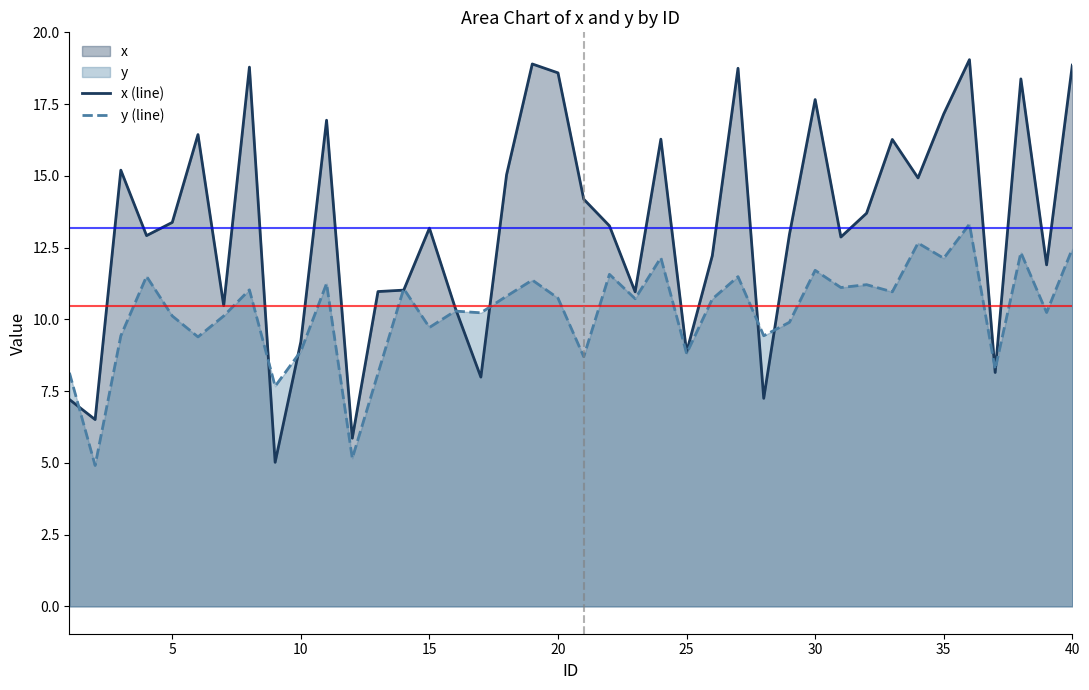

True or false: y (line) and x (line) cross at least once.

True